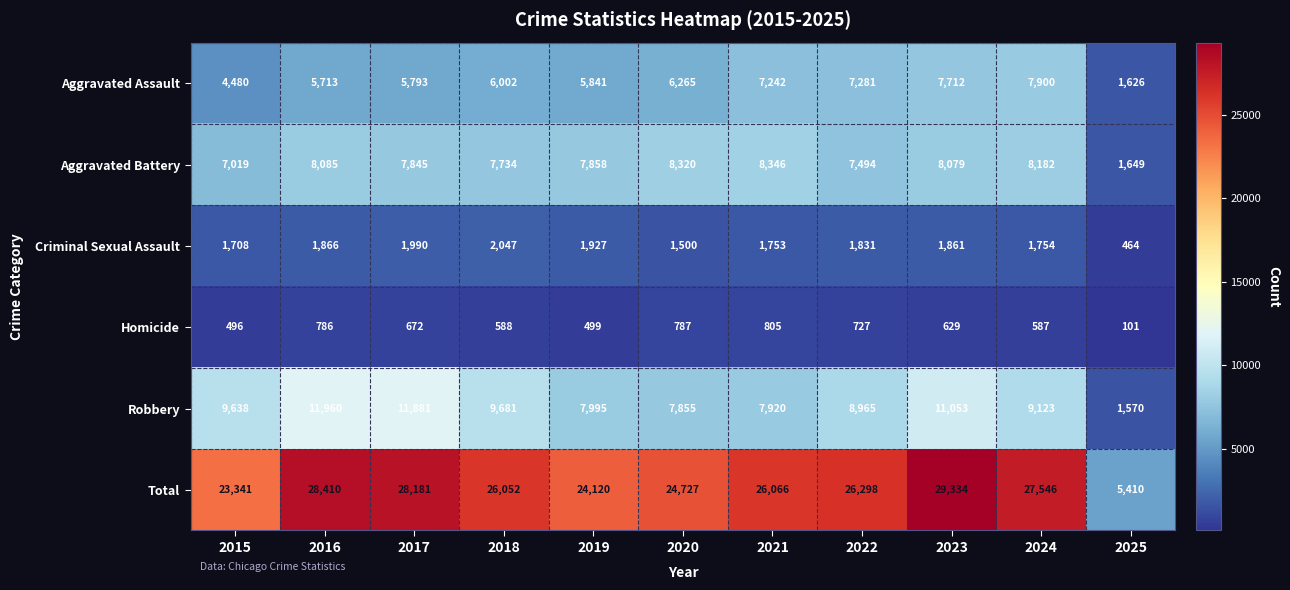

Which series has the largest total across all categories?

Total